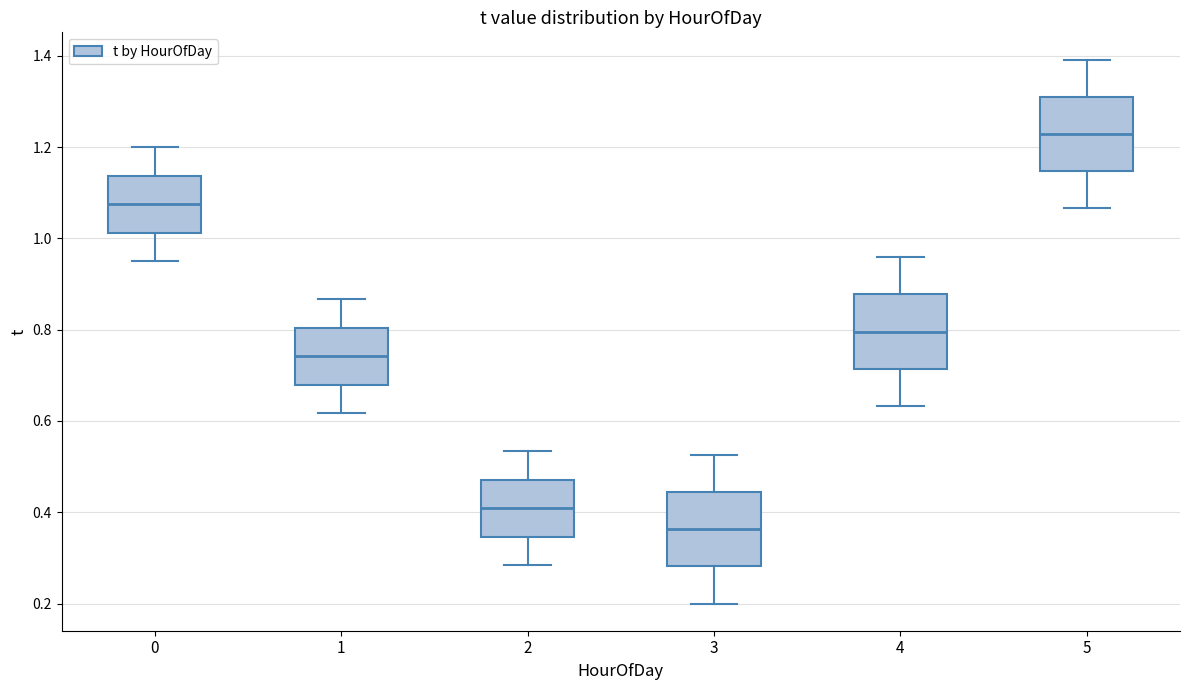

Reading left to right, read every box against the y-axis: the position of its median line, the range the box covers, and the ends of its whiskers. The values are not printed on the chart, so give them approximately, as read against the axis.

0: median 1.08, box 1.02 to 1.14, whiskers 0.96 to 1.20
1: median 0.74, box 0.68 to 0.80, whiskers 0.62 to 0.86
2: median 0.40, box 0.34 to 0.48, whiskers 0.28 to 0.54
3: median 0.36, box 0.28 to 0.44, whiskers 0.20 to 0.52
4: median 0.80, box 0.72 to 0.88, whiskers 0.64 to 0.96
5: median 1.22, box 1.14 to 1.32, whiskers 1.06 to 1.40